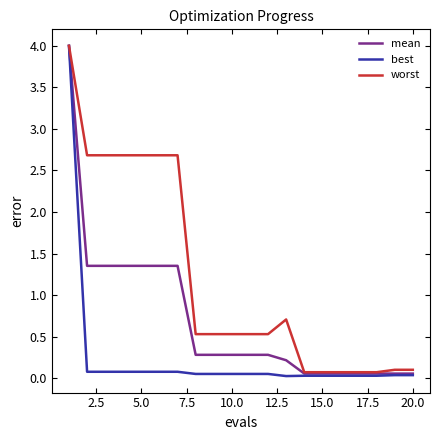

Which series has the widest spread of values?

best